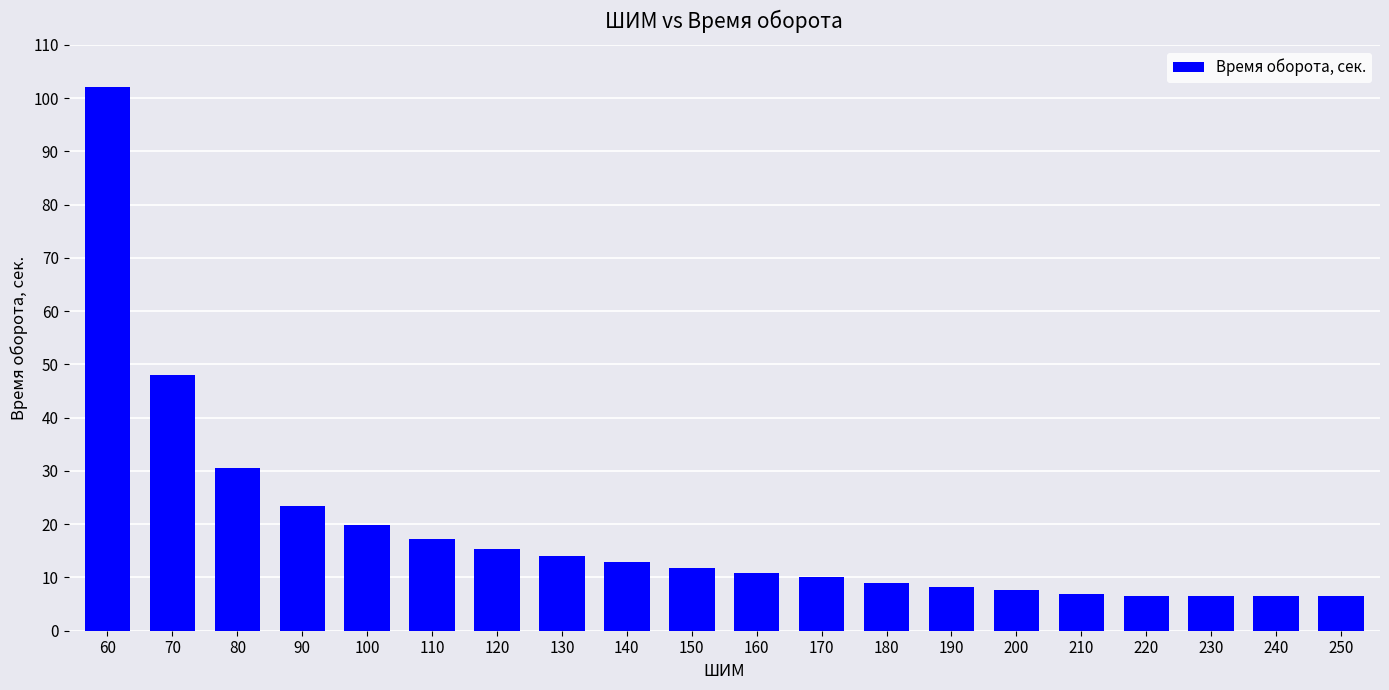

What is the change in value from 110 to 250?

-10.6